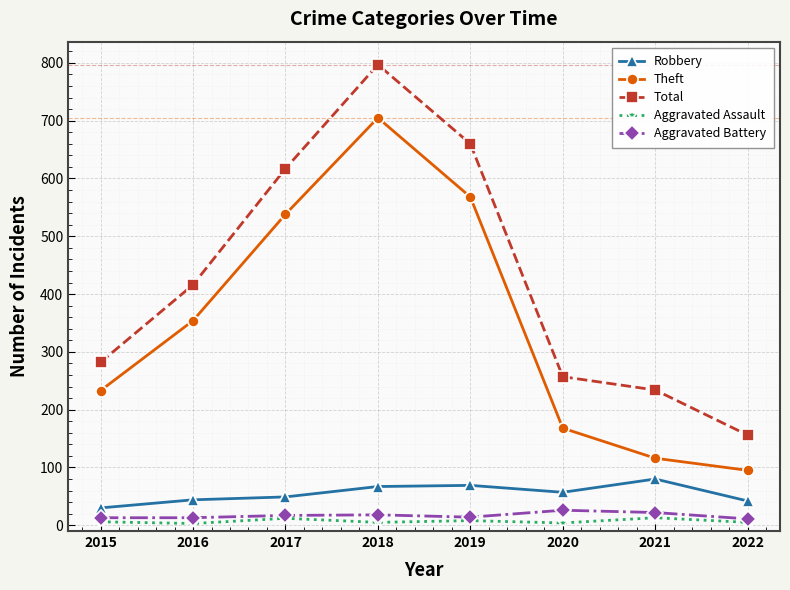

What is the value of the Total point at the 2nd from the left?

416